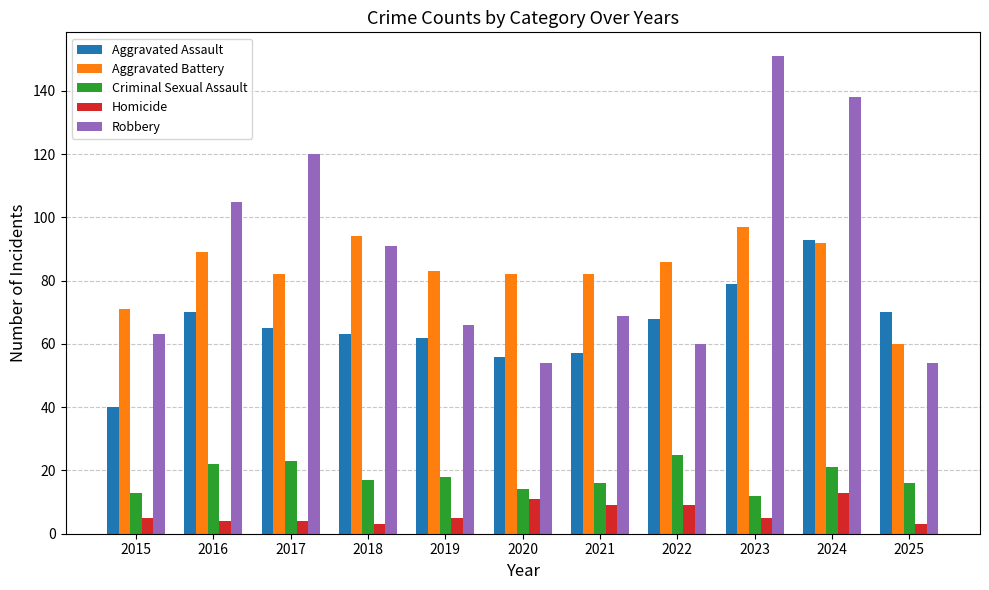

The Criminal Sexual Assault series shows 23 at 2017. True or false?

True